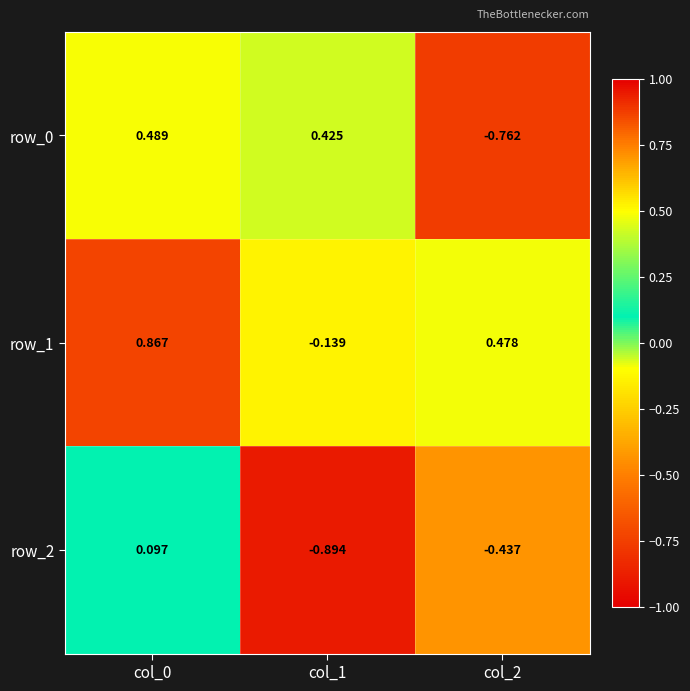

Is the value of row_1 at col_1 greater than the value of row_0 at col_1?

No